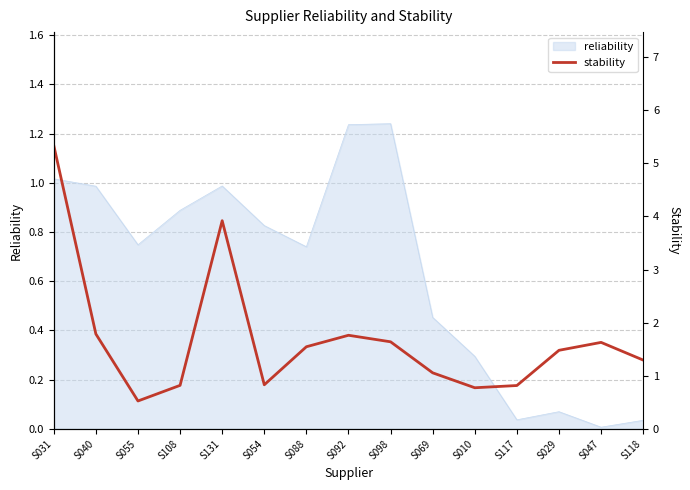

How many interior local valleys (lower than both neighbors) does the data have?

3